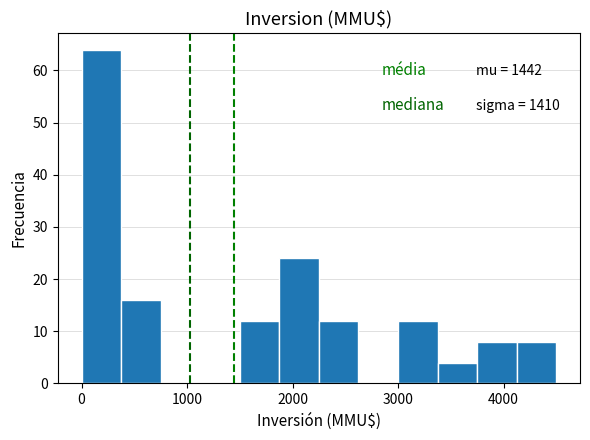

Around what value on the x-axis is the tallest bar? Give the approximate position of its centre, as read against the axis.

200